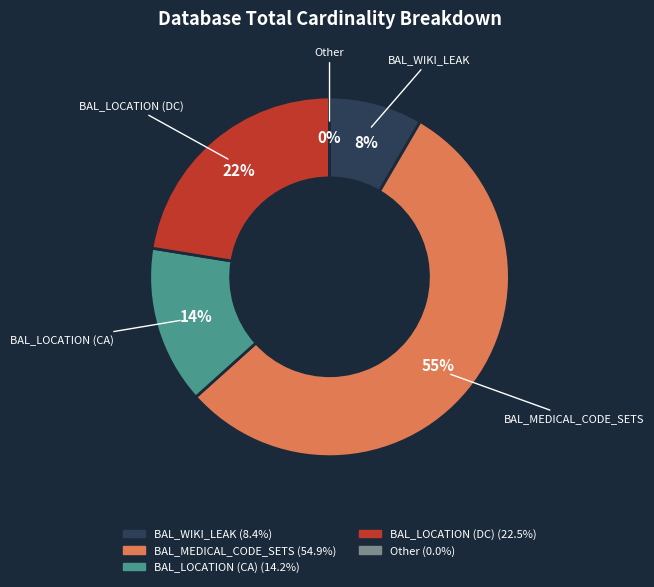

What percentage is the BAL_WIKI_LEAK slice, to the nearest percent?

8%